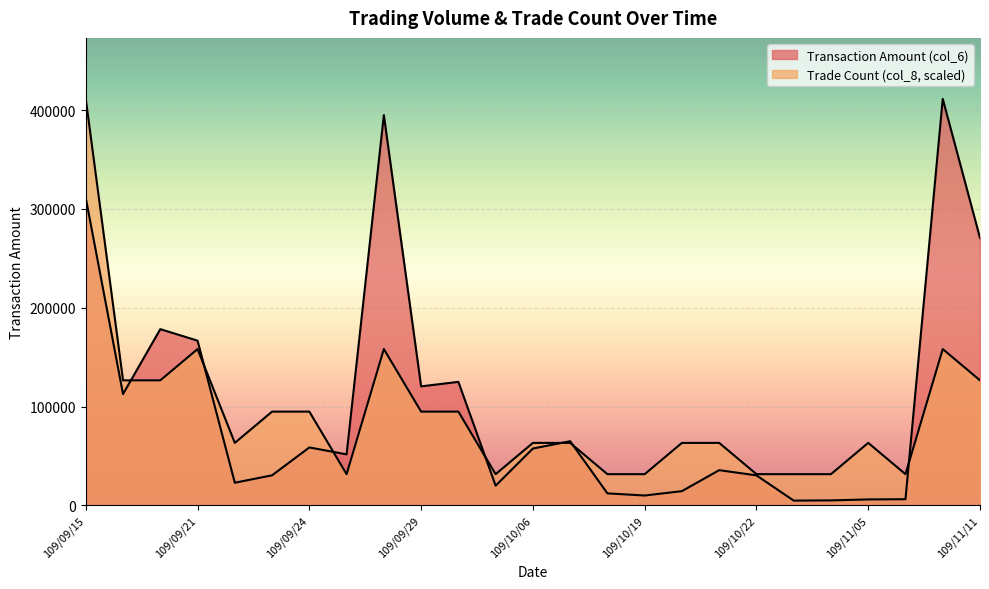

What is the label of the 10th point from the right?

109/10/19